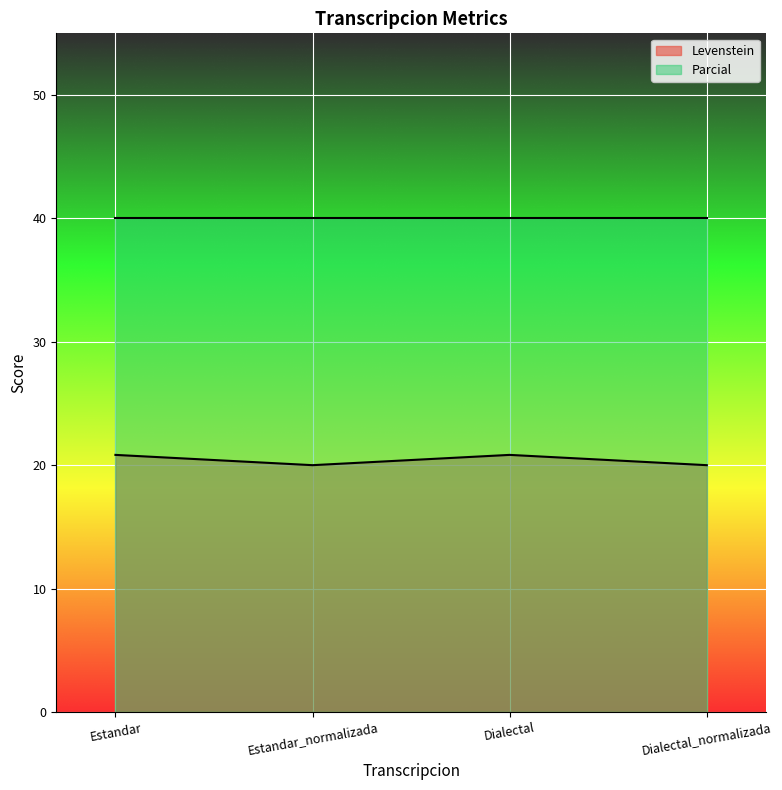

What is the label of the 3rd point from the right?

Estandar_normalizada